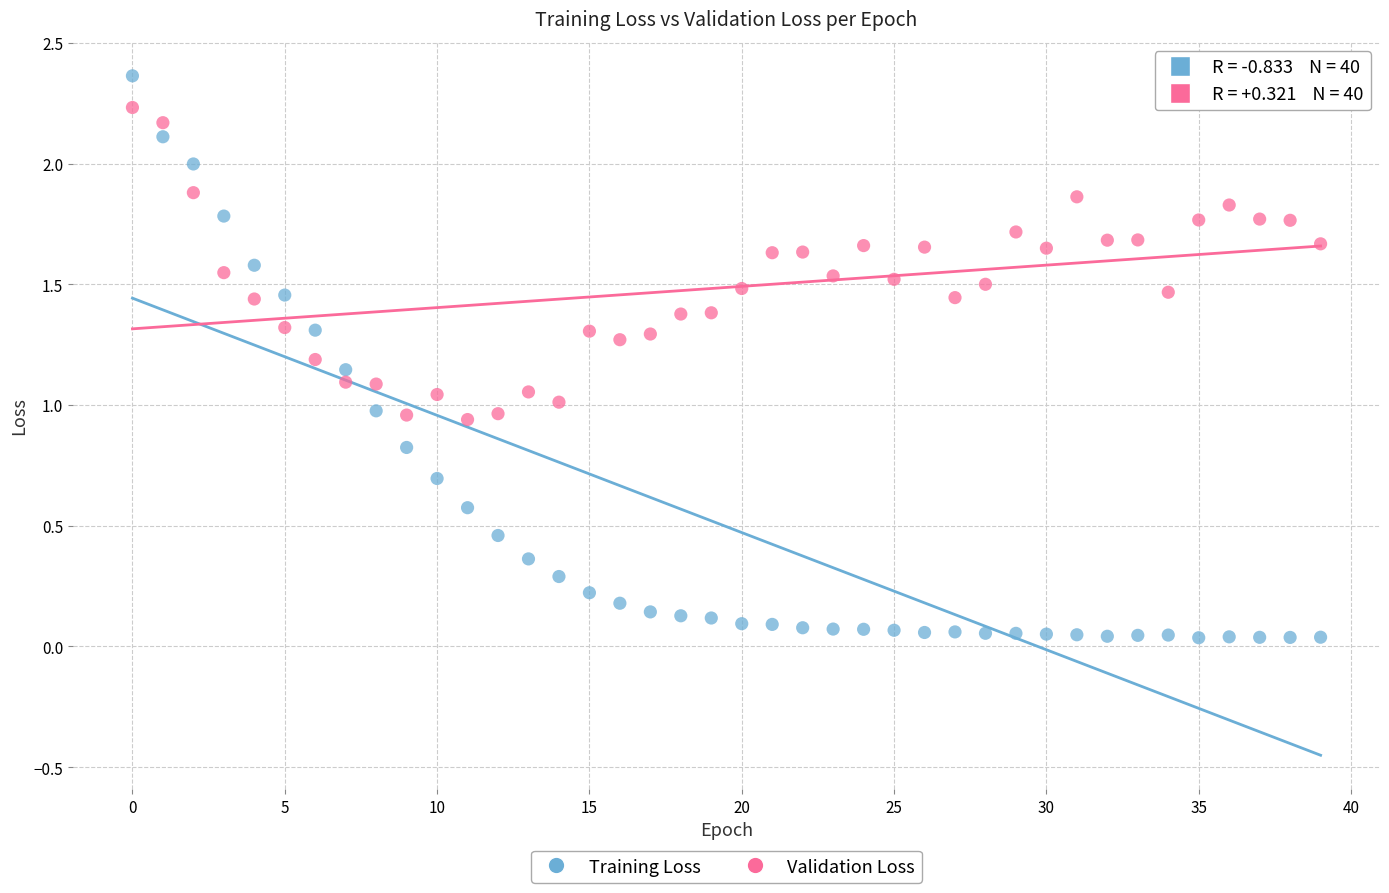

What are all the series names shown in the legend?

Training Loss, Validation Loss